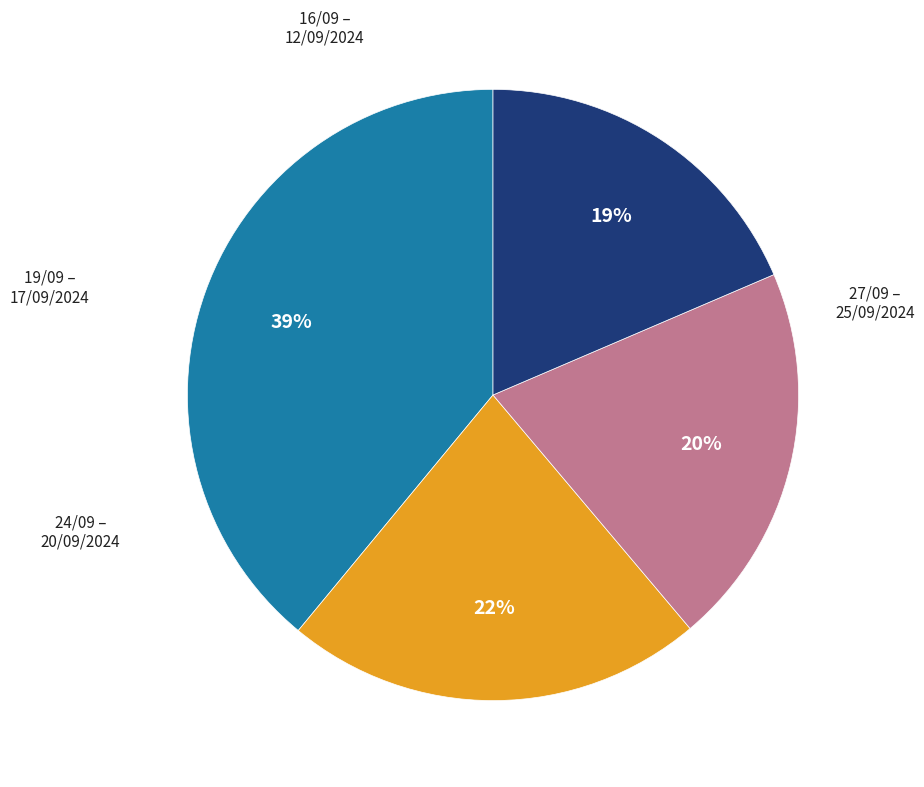

To the nearest percent, what is the average slice percentage?

25%